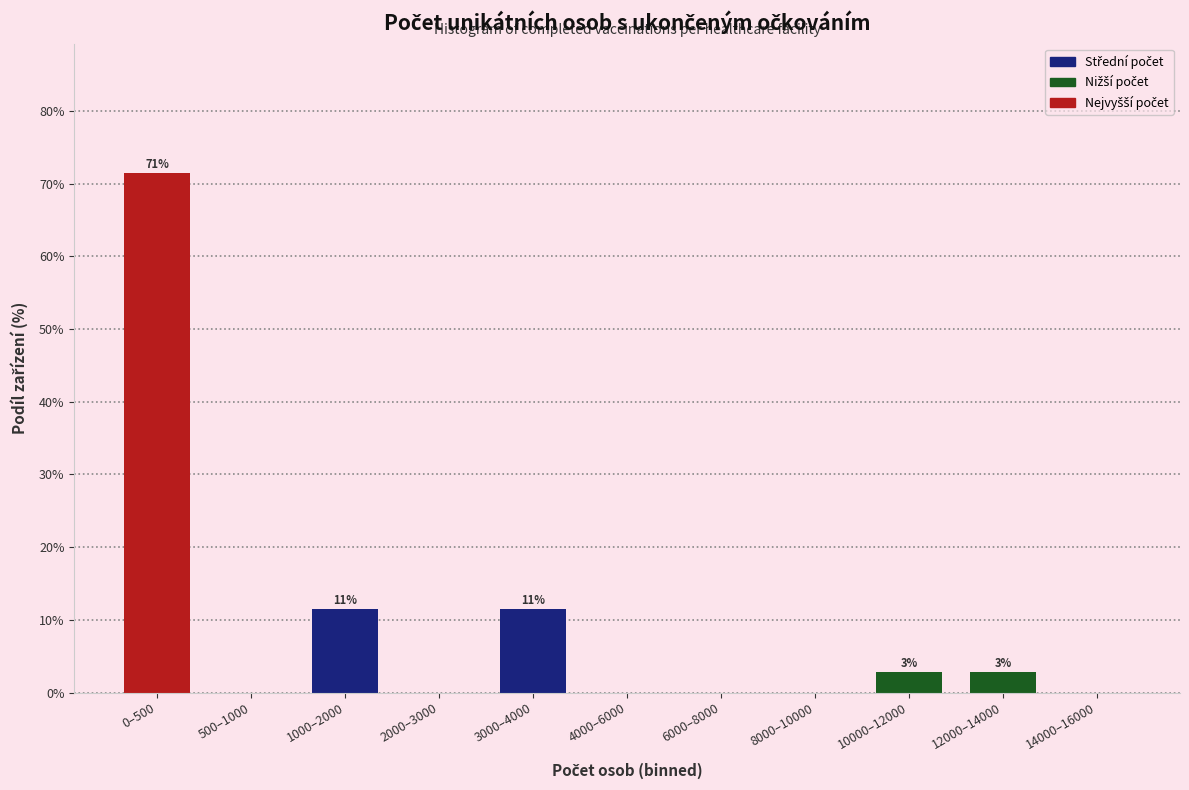

Reading left to right, extract all data points from this chart.

0–500=71.4	500–1000=0.0	1000–2000=11.4	2000–3000=0.0	3000–4000=11.4	4000–6000=0.0	6000–8000=0.0	8000–10000=0.0	10000–12000=2.9	12000–14000=2.9	14000–16000=0.0